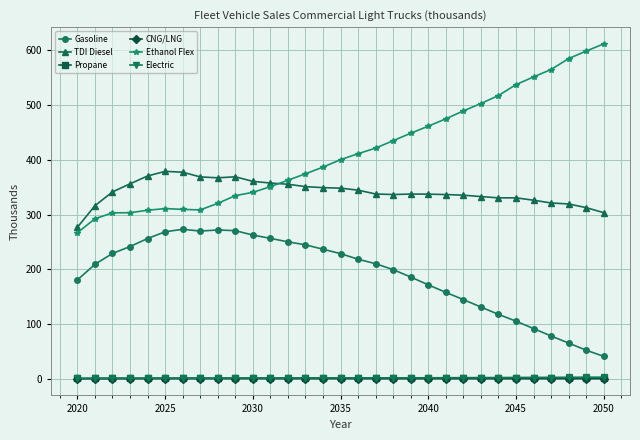

True or false: TDI Diesel and Gasoline cross at least once.

False